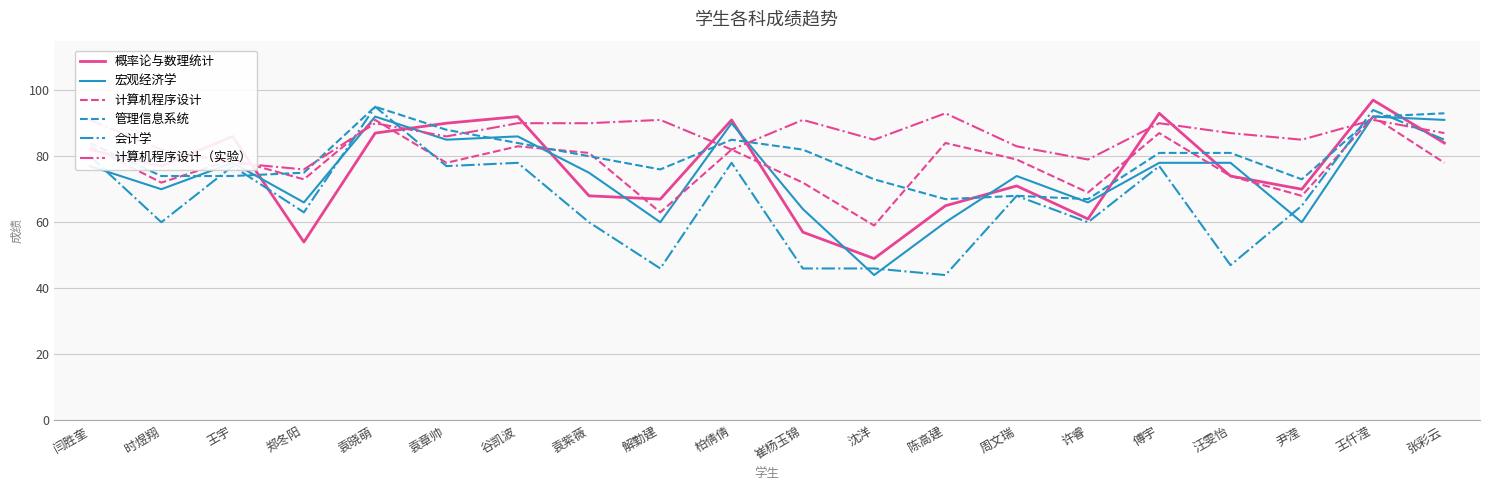

Which series has the widest spread of values?

会计学